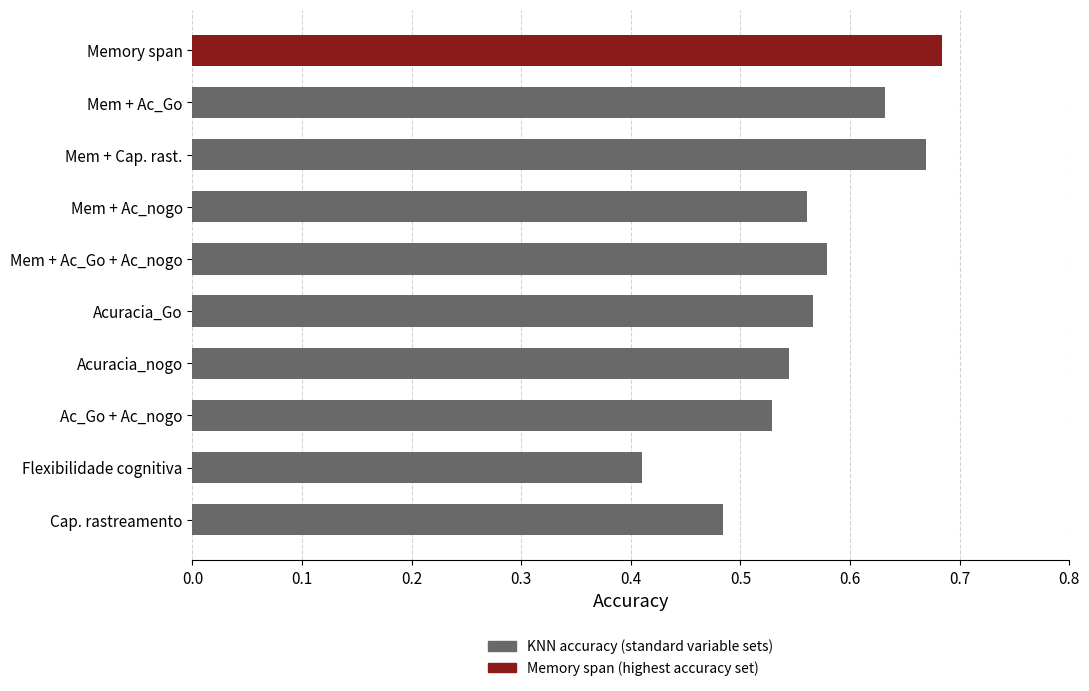

The chart shows a value of 0.2 at Mem + Cap. rast.. True or false?

False